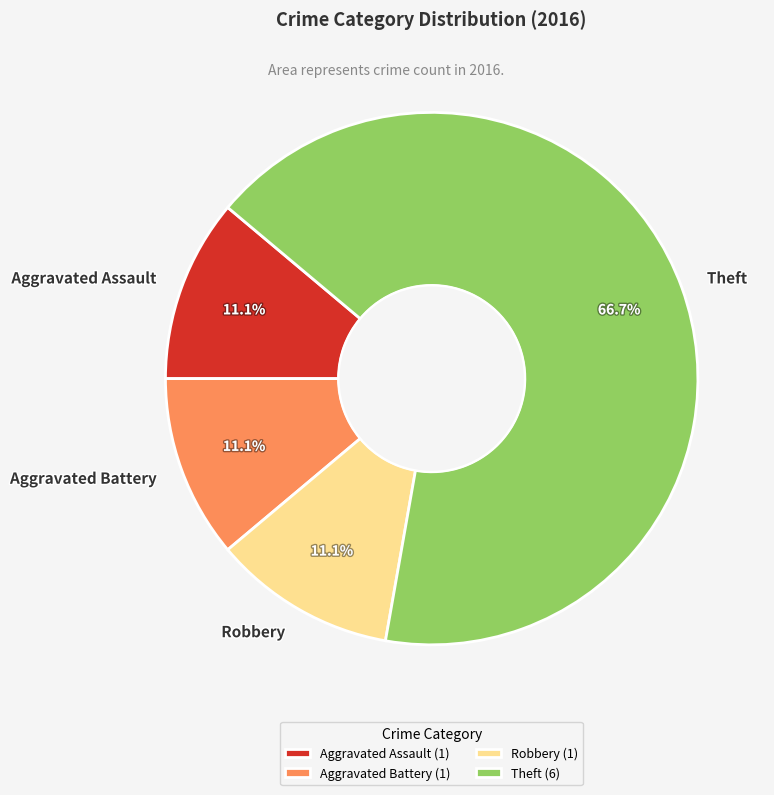

Combined, do Robbery and Theft account for over 50%?

Yes